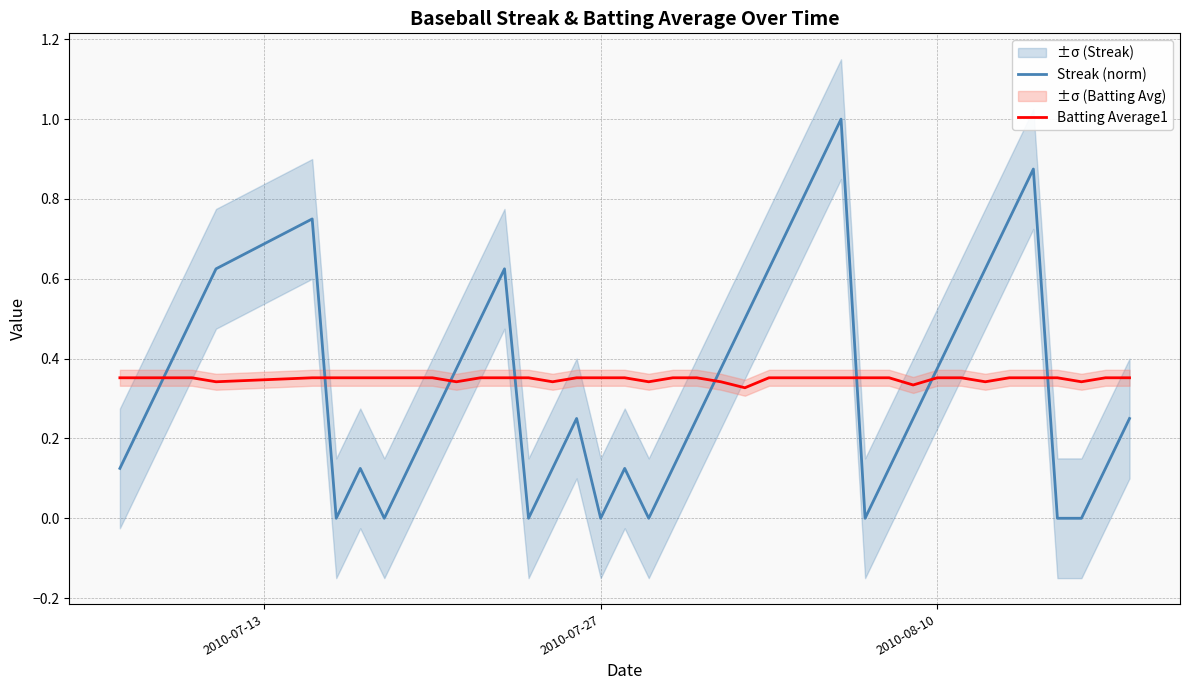

Reading left to right, list all the values displayed in this chart.

Streak (norm): 0.1	0.2	0.4	0.5	0.6	0.8	0.0	0.1	0.0	0.1	0.2	0.4	0.5	0.6	0.0	0.1	0.2	0.0	0.1	0.0	0.1	0.2	0.4	0.5	0.6	0.8	0.9	1.0	0.0	0.1	0.2	0.4	0.5	0.6	0.8	0.9	0.0	0.0	0.1	0.2
Batting Average1: 0.4	0.4	0.4	0.4	0.3	0.4	0.4	0.4	0.4	0.4	0.4	0.3	0.4	0.4	0.4	0.3	0.4	0.4	0.4	0.3	0.4	0.4	0.3	0.3	0.4	0.4	0.4	0.4	0.4	0.4	0.3	0.4	0.4	0.3	0.4	0.4	0.4	0.3	0.4	0.4